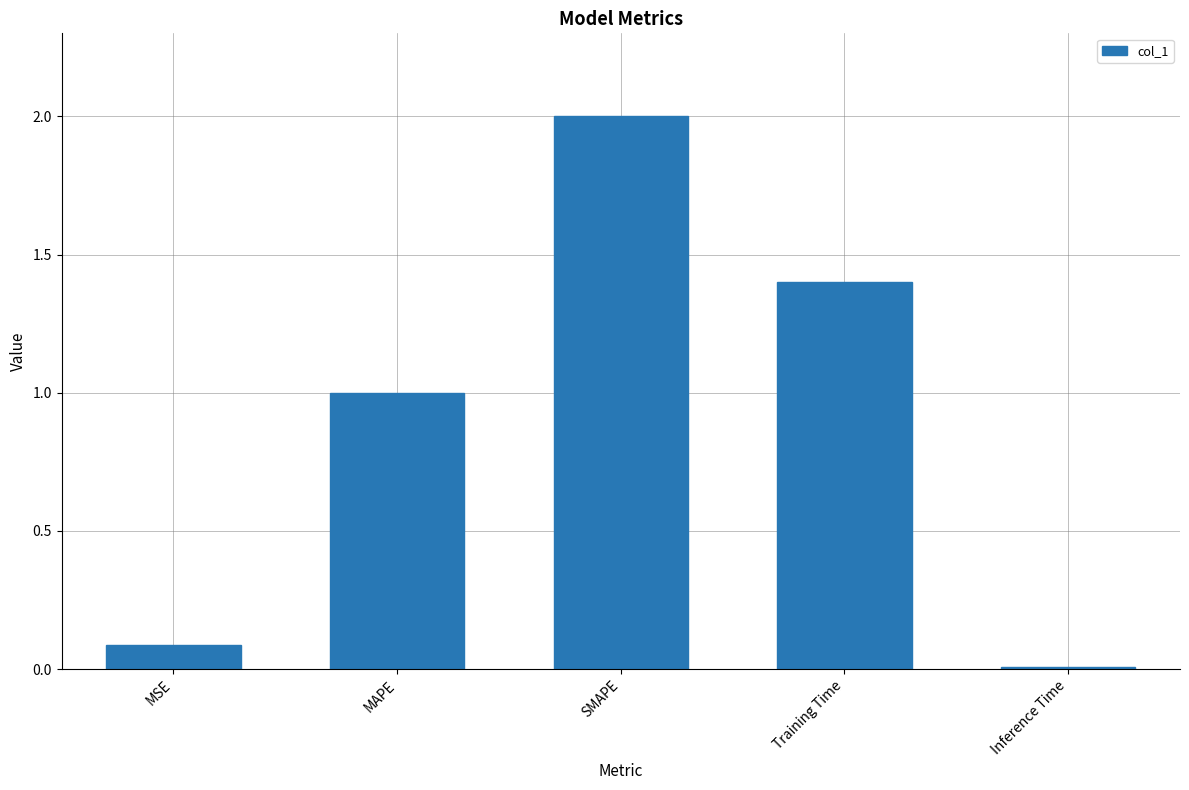

Which has a higher value, MSE or Training Time?

Training Time